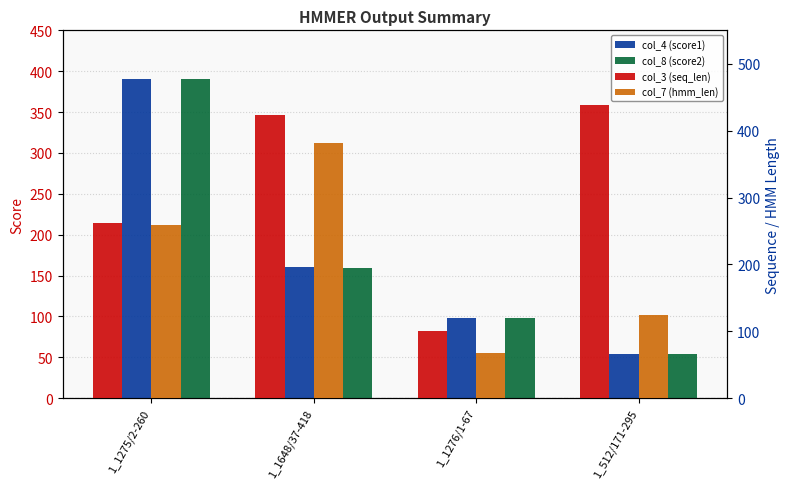

What is the label of the 1st bar from the left?

1_1275/2-260